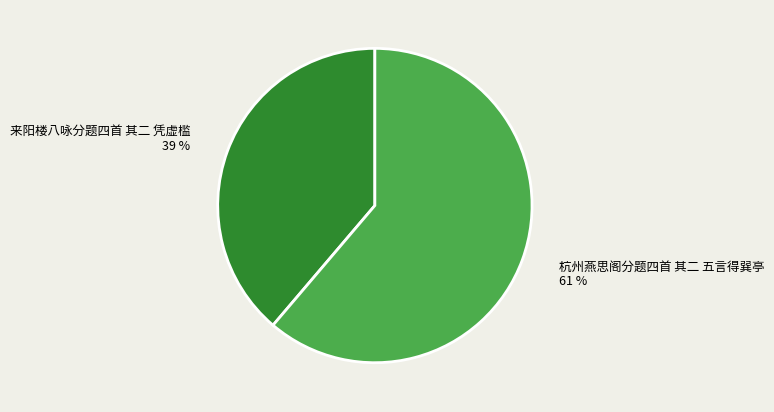

To the nearest percent, what is the average slice percentage?

50%